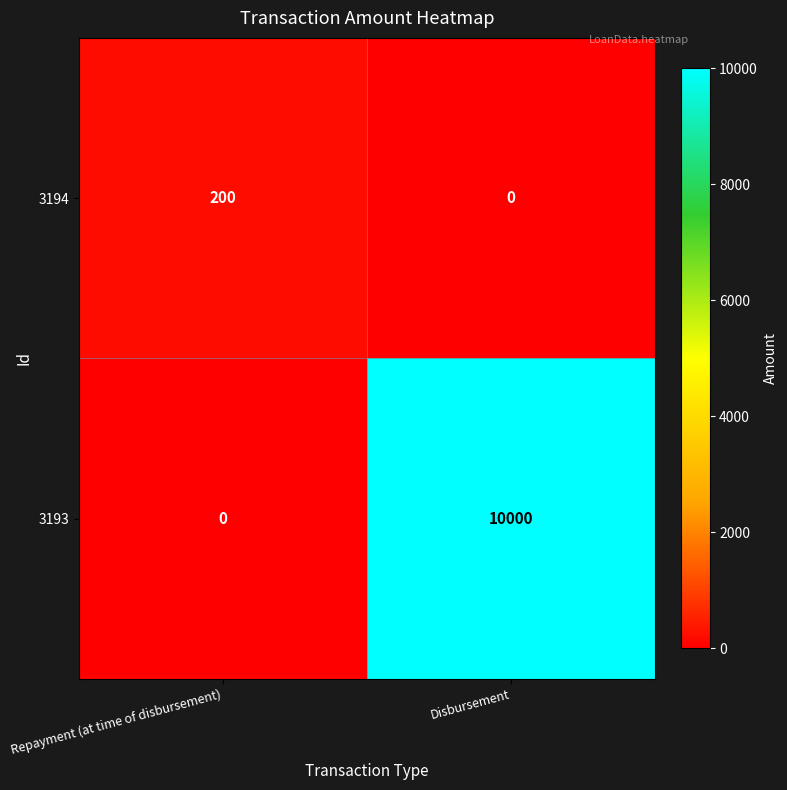

Rank the series at Repayment (at time of disbursement) from highest to lowest value.

3194, 3193